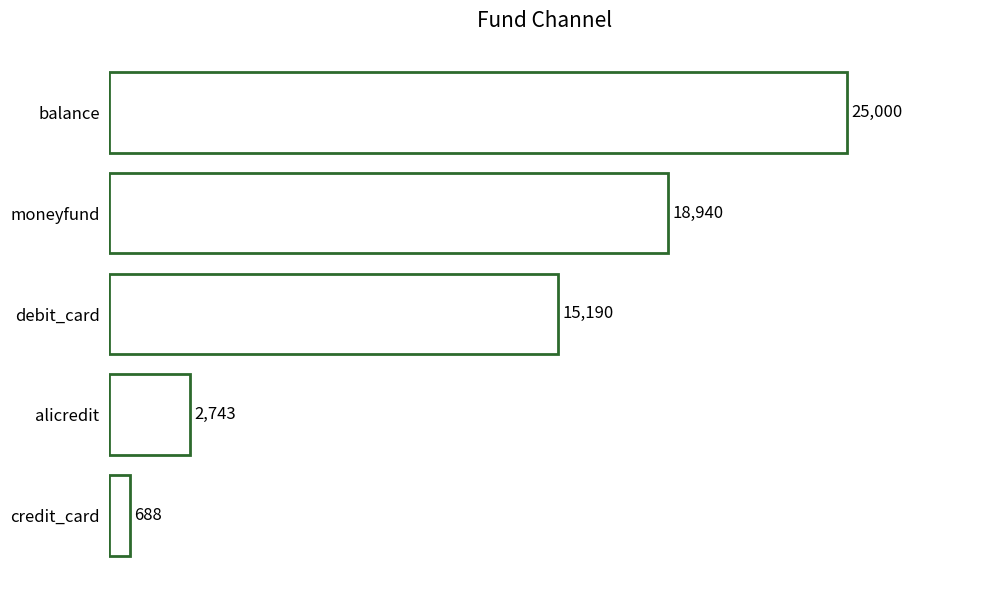

How many data points does each series have?

5